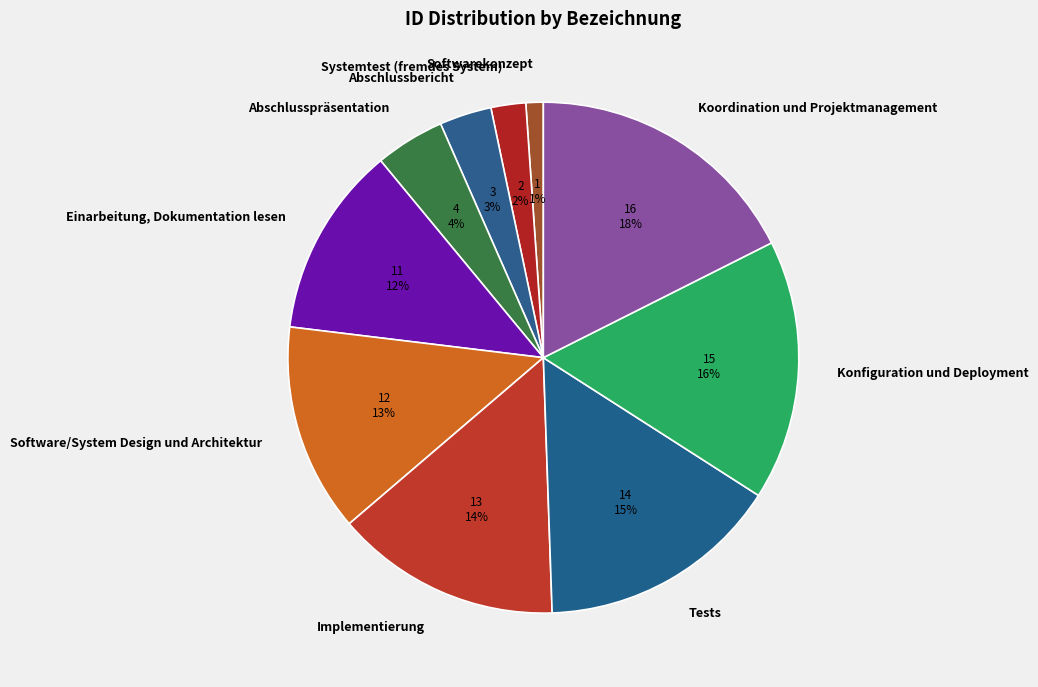

What is the ratio of the value at Softwarekonzept to the value at Software/System Design und Architektur?

0.1